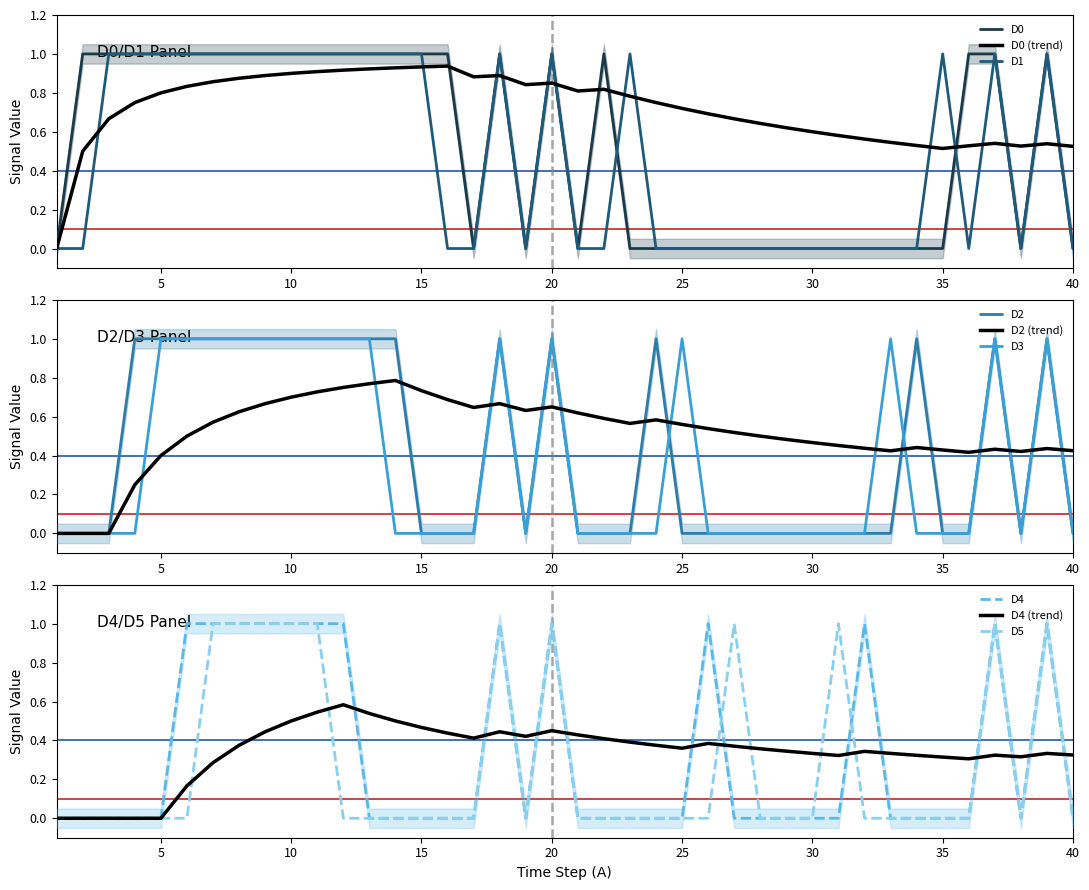

Where is the first local minimum for D2?

19